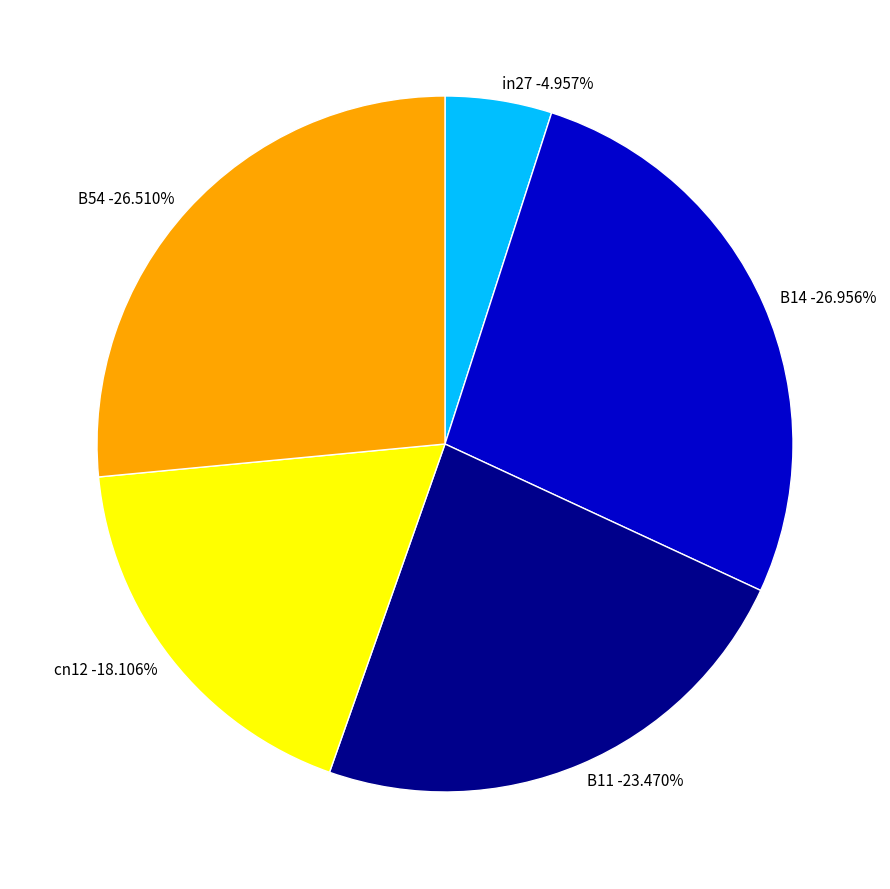

Count the number of slices in the pie.

5